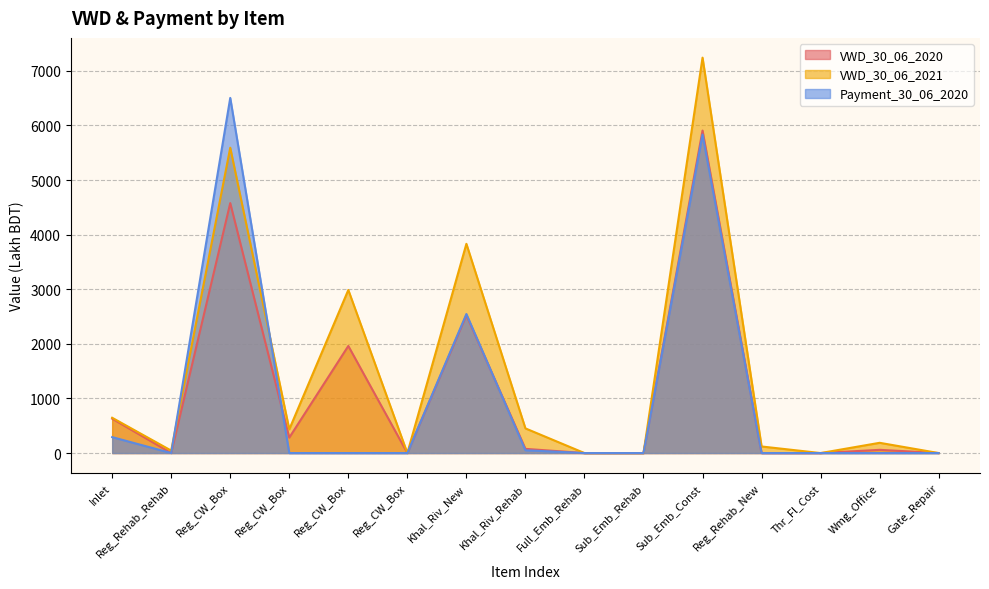

True or false: VWD_30_06_2021 and VWD_30_06_2020 intersect in this chart.

False